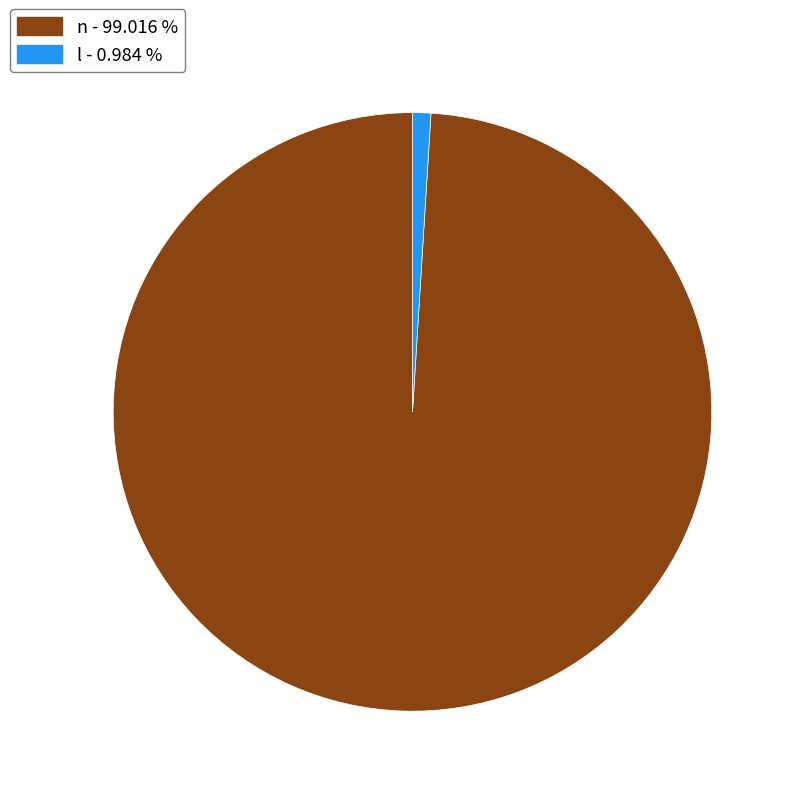

Is l the majority of the pie?

No